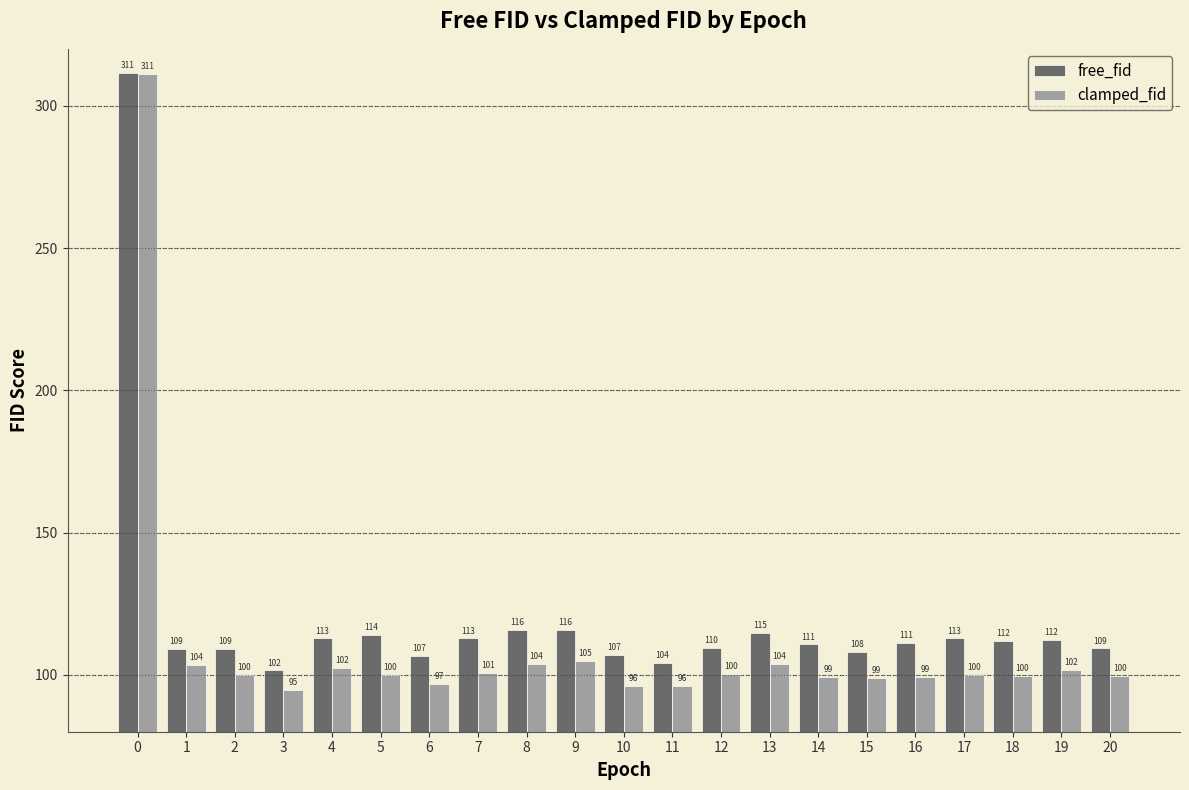

Is it true that free_fid equals 112.3 at 19?

True